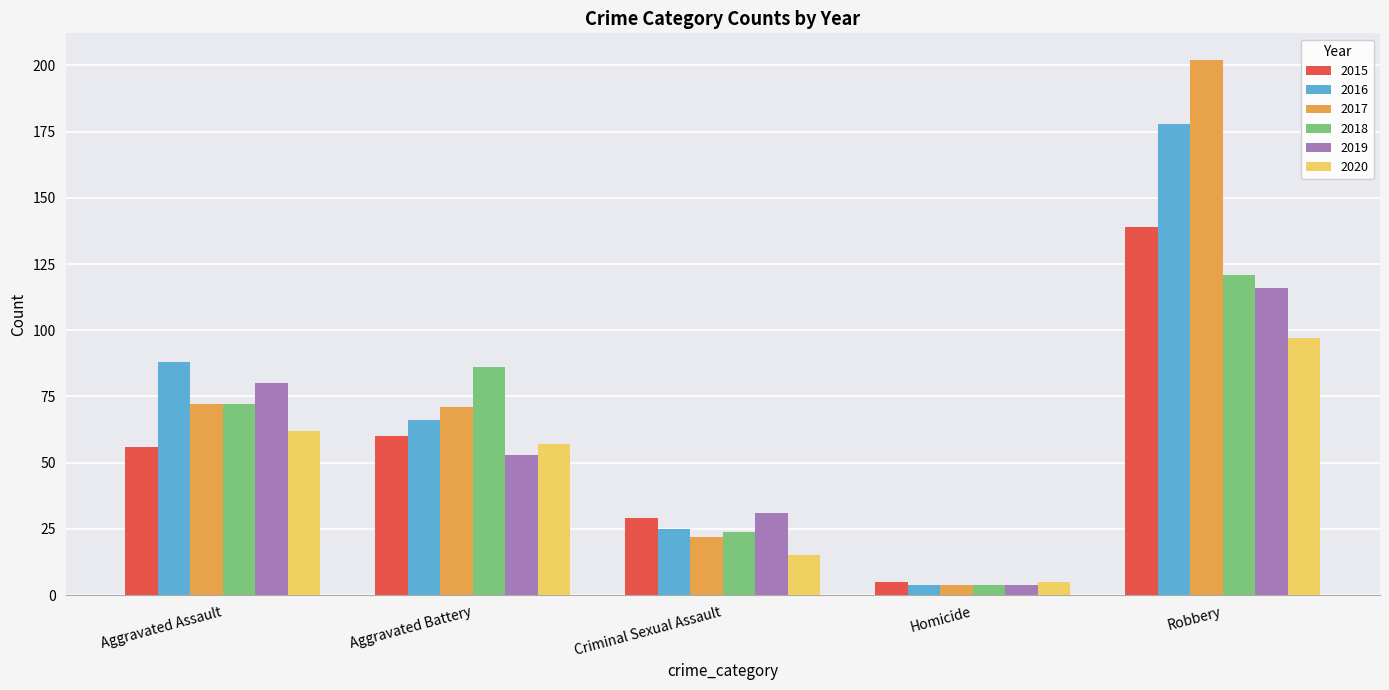

Which series has the largest range (max minus min)?

2017